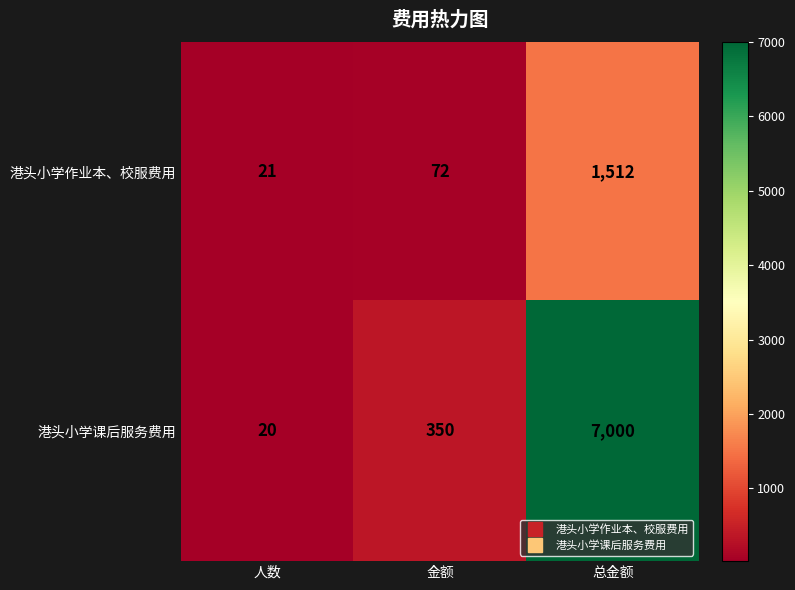

At which category is the sum across all series the highest?

总金额